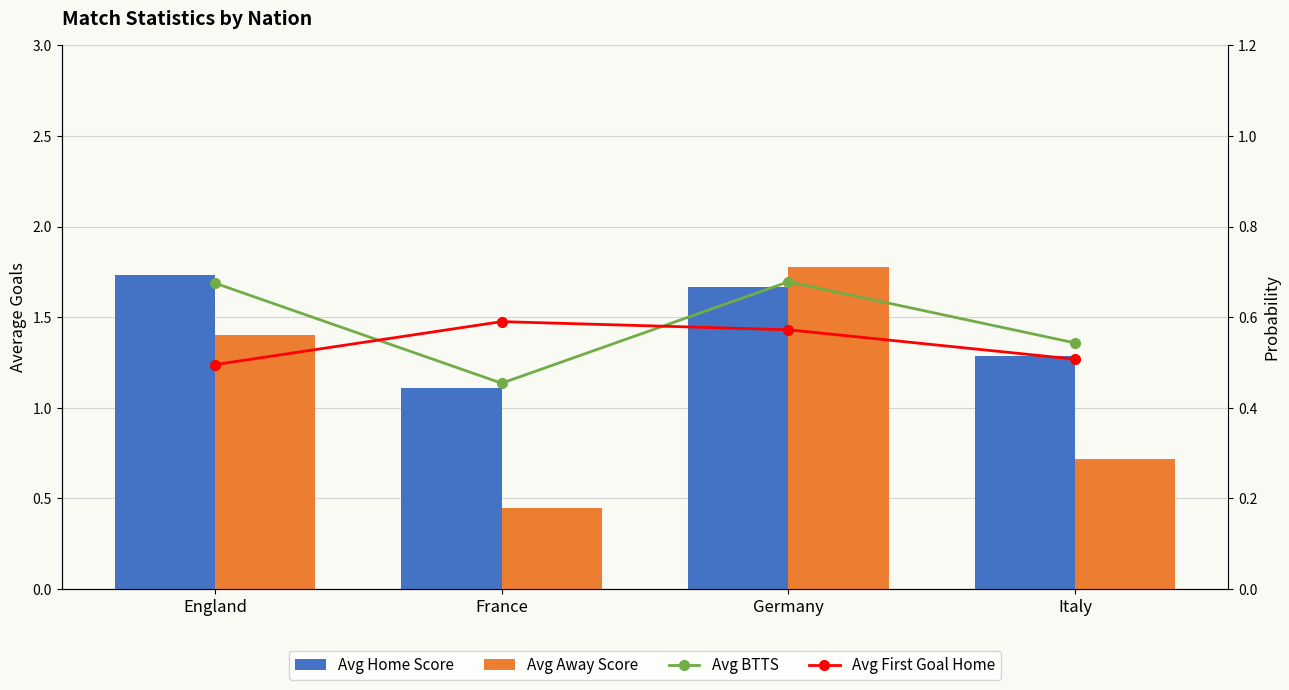

Reading left to right, extract all data points from this chart.

Avg Home Score: England=1.7	France=1.1	Germany=1.7	Italy=1.3
Avg Away Score: England=1.4	France=0.4	Germany=1.8	Italy=0.7
Avg BTTS: England=0.7	France=0.5	Germany=0.7	Italy=0.5
Avg First Goal Home: England=0.5	France=0.6	Germany=0.6	Italy=0.5